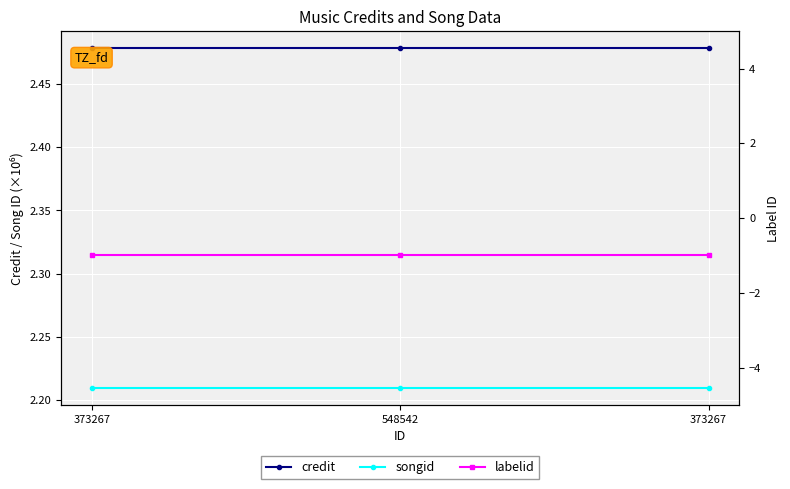

Rank the series at 548542 from lowest to highest value.

labelid, songid, credit